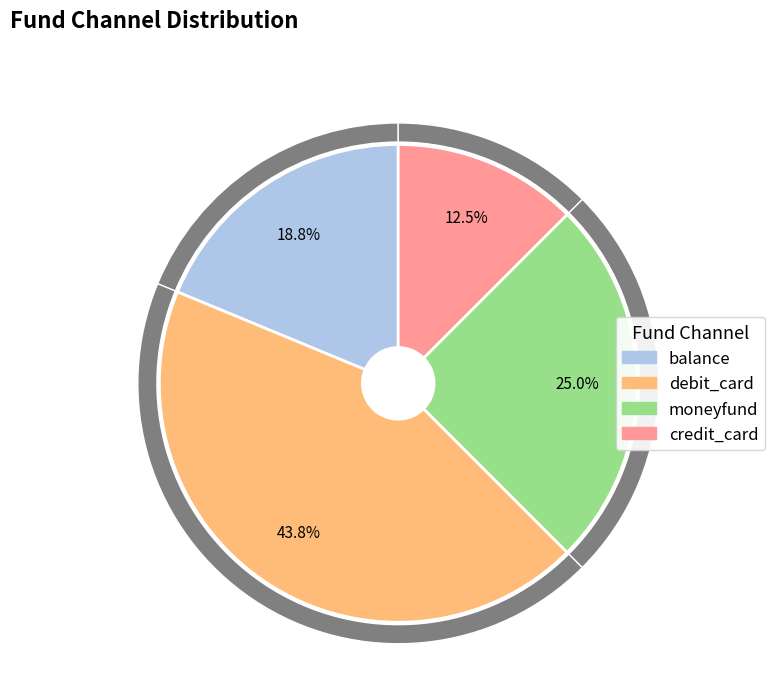

Rank the categories by value from highest to lowest.

debit_card, moneyfund, balance, credit_card